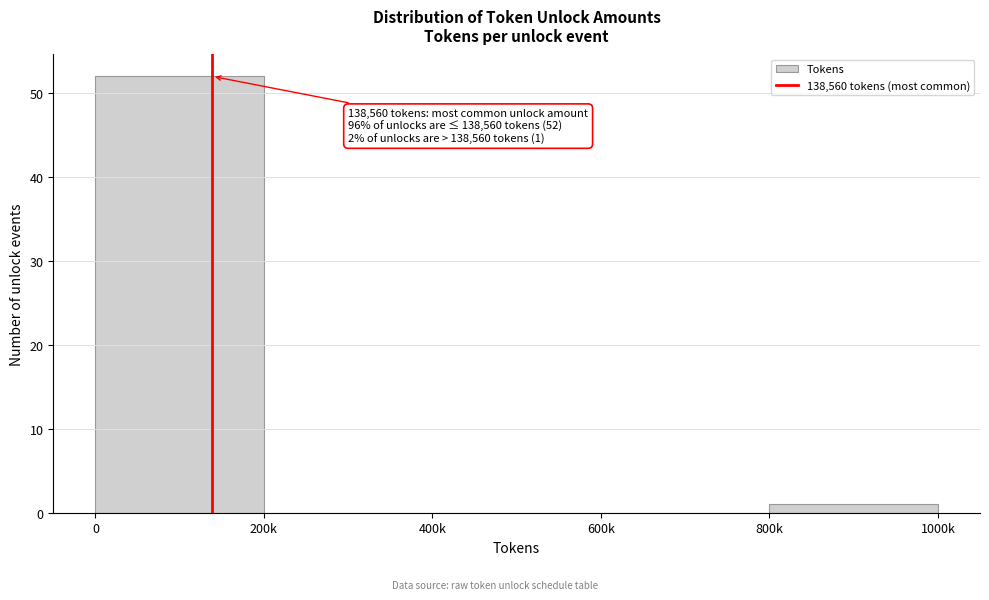

Reading left to right, extract all data points from this chart.

0=52	200k=0	400k=0	600k=0	800k=1